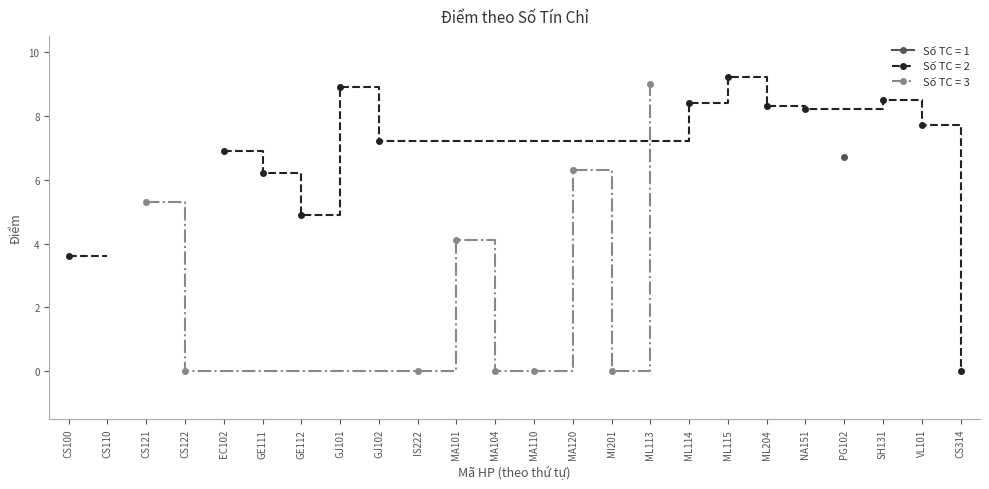

What position from the left is NA151?

20